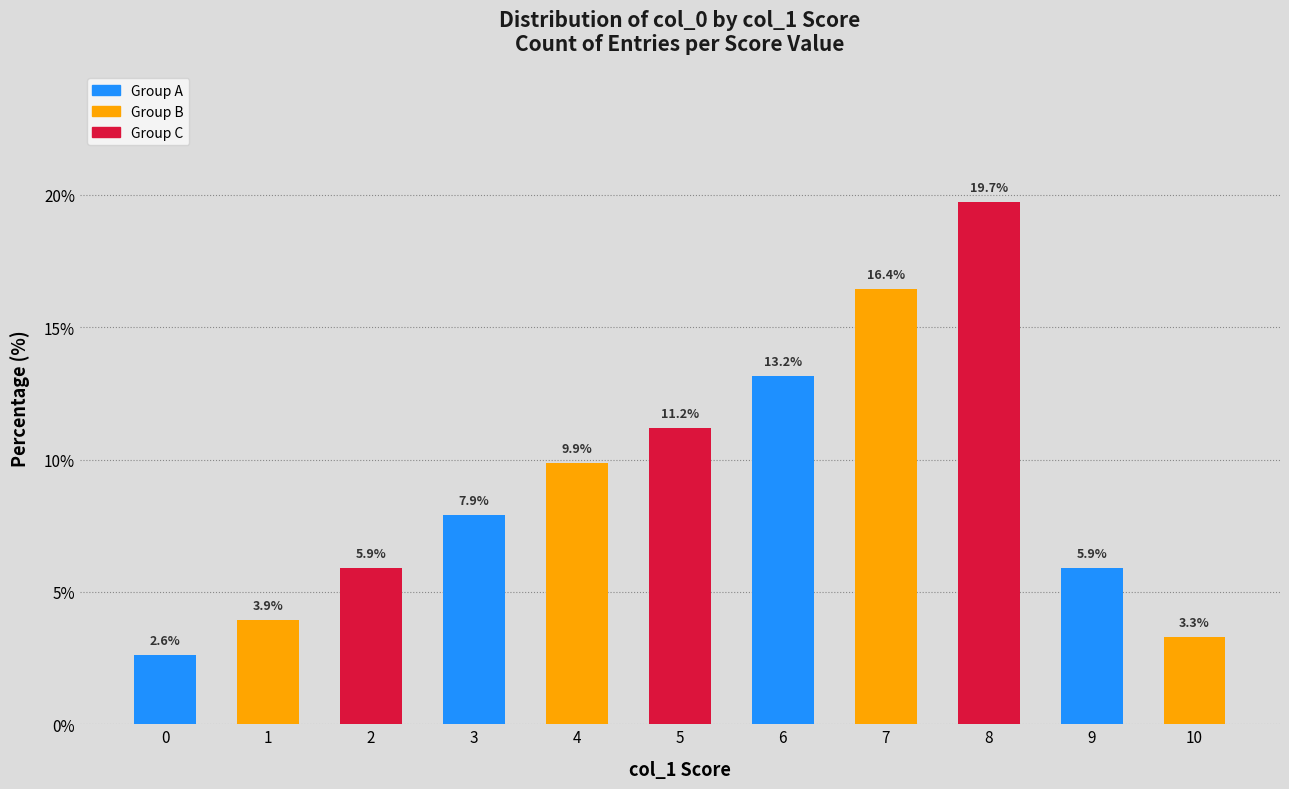

Between 9 and 1, which is larger?

9